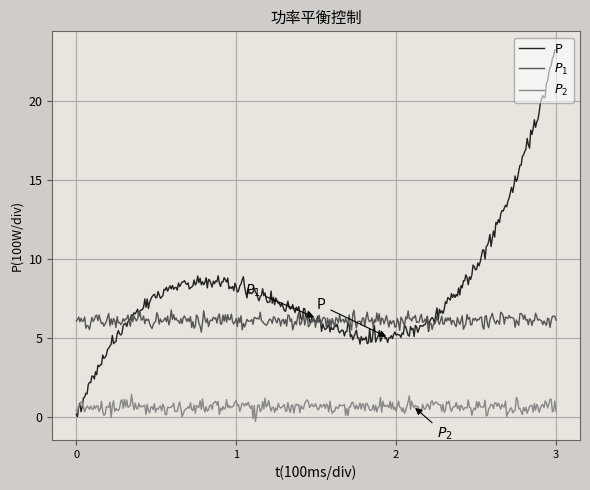

Which series has the largest total across all categories?

P